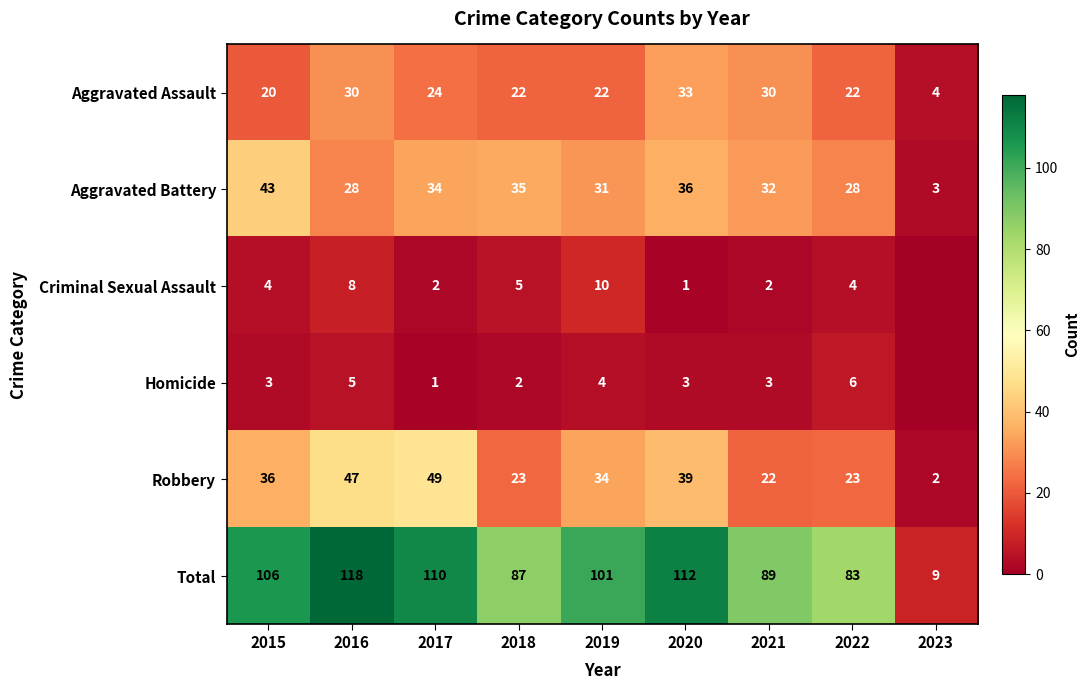

Is the value of Robbery at 2018 greater than the value of Homicide at 2020?

Yes